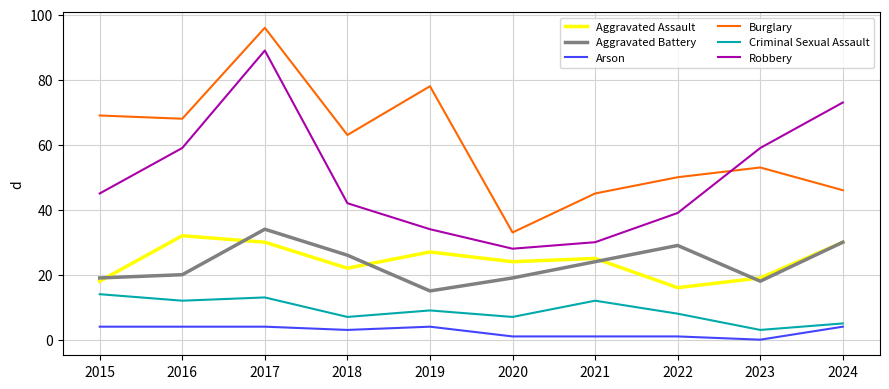

True or false: Burglary and Aggravated Battery cross at least once.

False